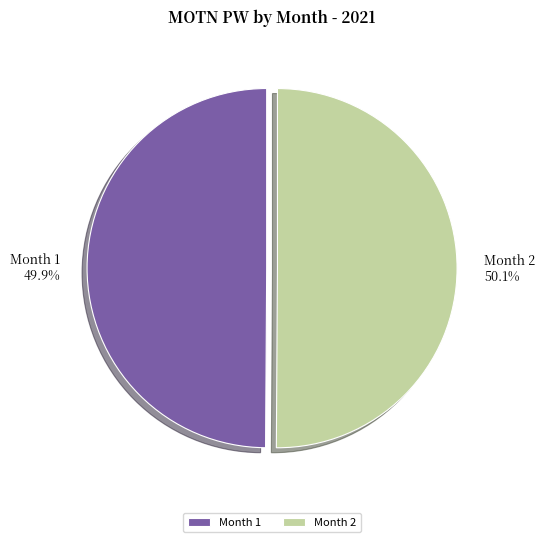

Is there any slice that represents more than half of the pie?

Yes